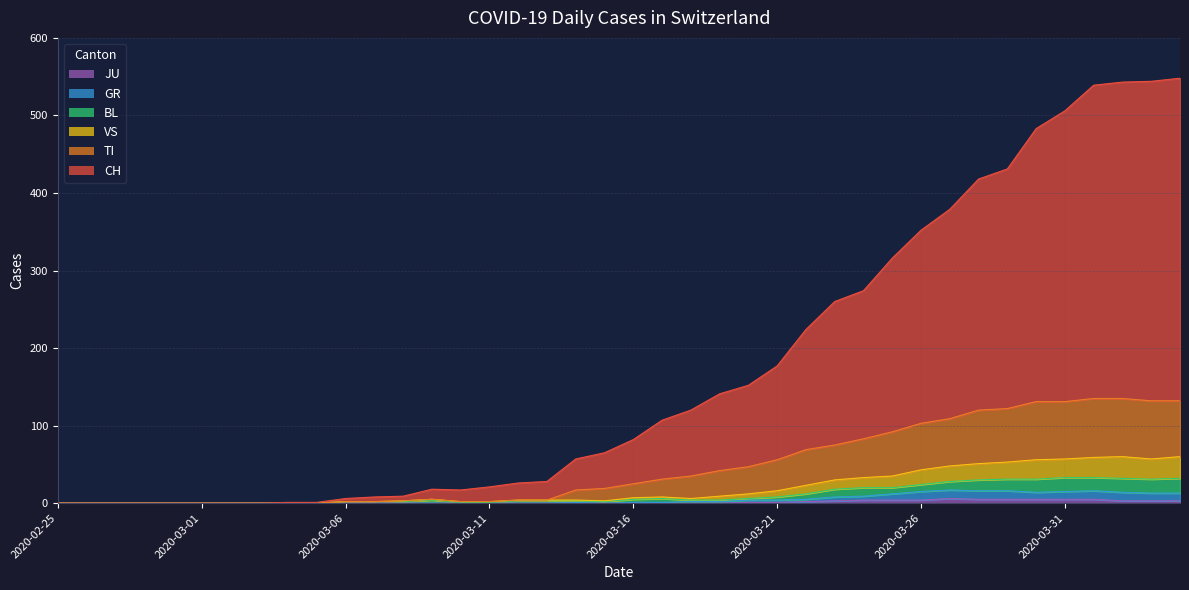

Rank the series at 2020-03-27 from lowest to highest value.

JU, GR, BL, VS, TI, CH